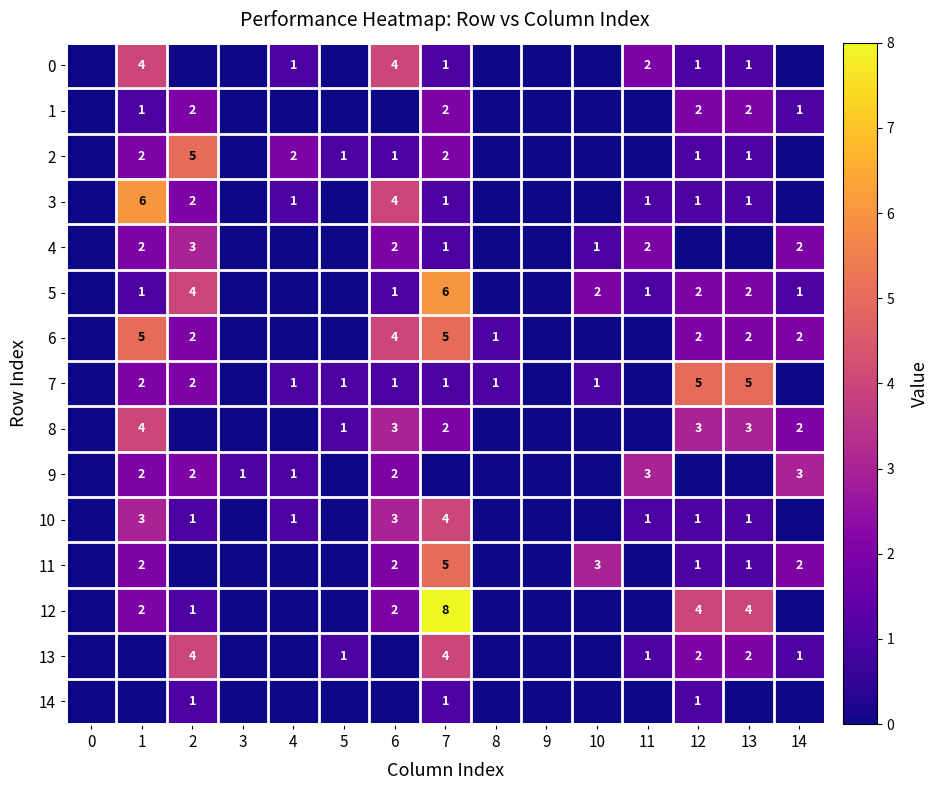

The value of 5 at 10 is 3. True or false?

False